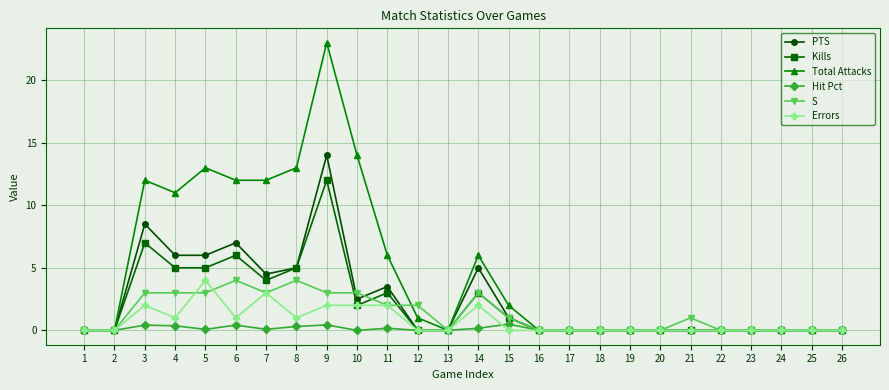

What is the value of the Total Attacks point at the 10th from the left?

14.0